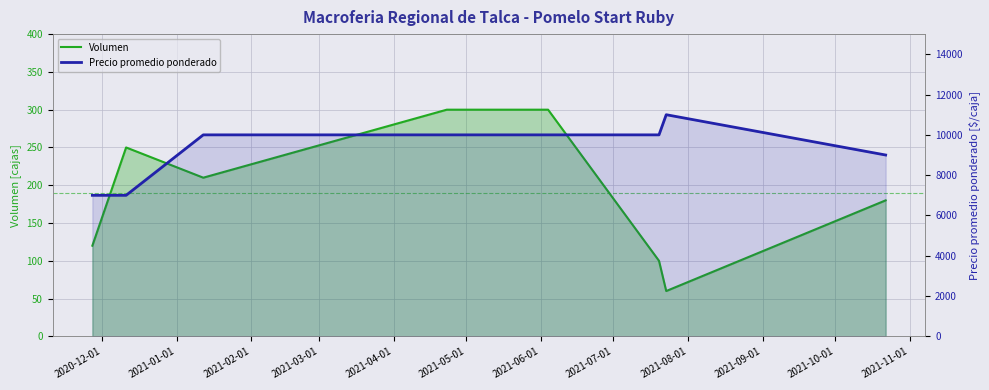

Which series has the largest range (max minus min)?

Precio promedio ponderado